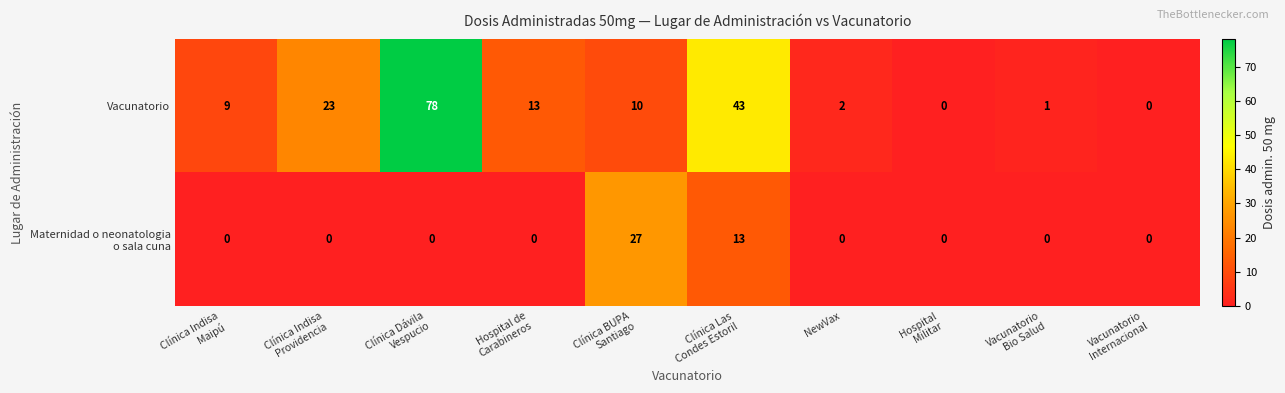

What is the sum of all Vacunatorio values?

179